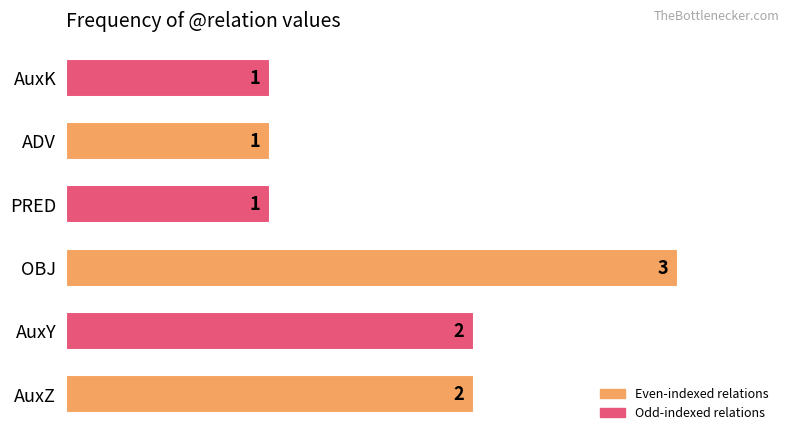

What is the sum of the values at PRED and OBJ?

4